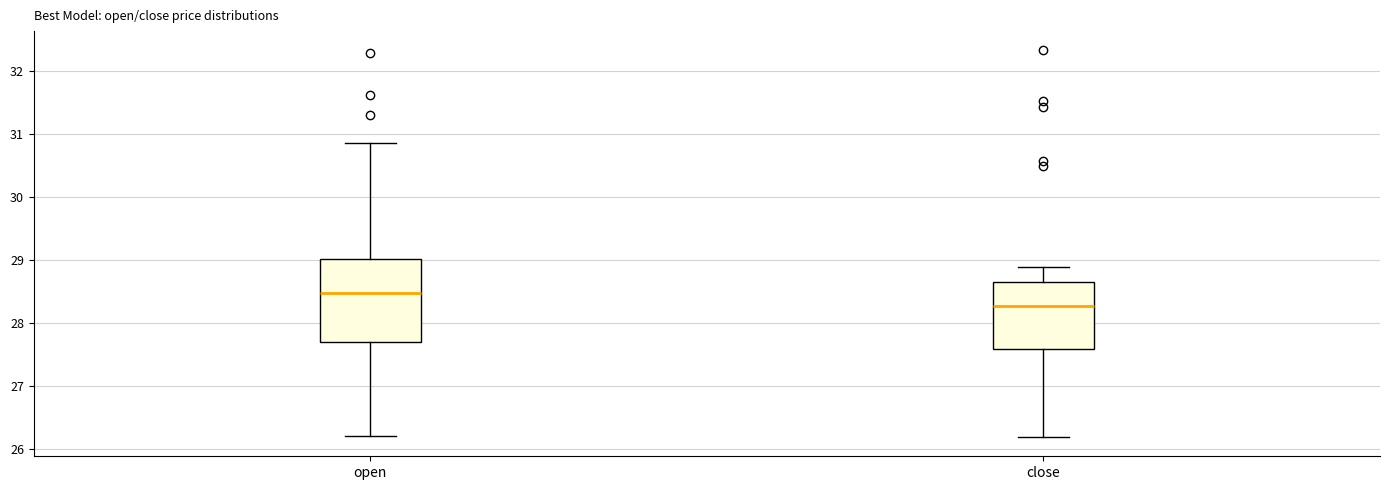

Which box is the tallest, from its lower edge to its upper edge?

open